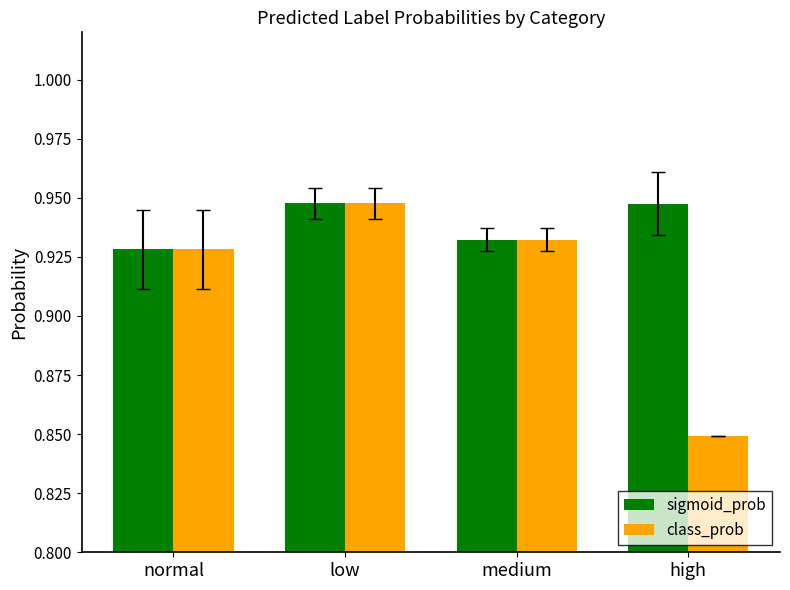

What is the total value across all series at normal?

1.9